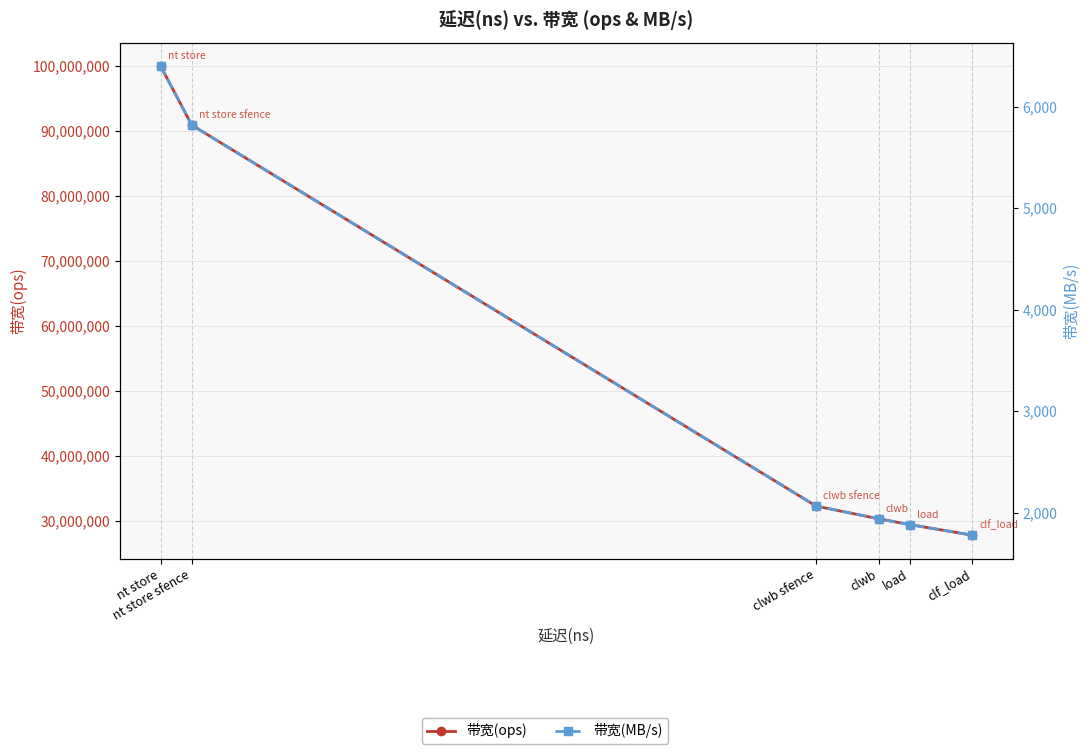

How many data points in 带宽(MB/s) are above 2064?

2